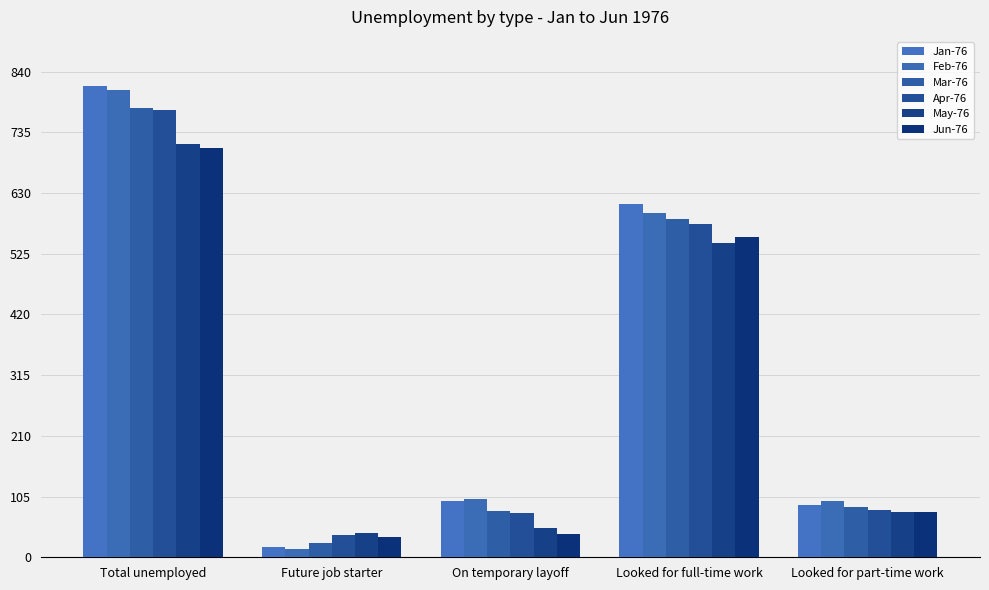

What is the difference between the Apr-76 values at Future job starter and Looked for part-time work?

43.5